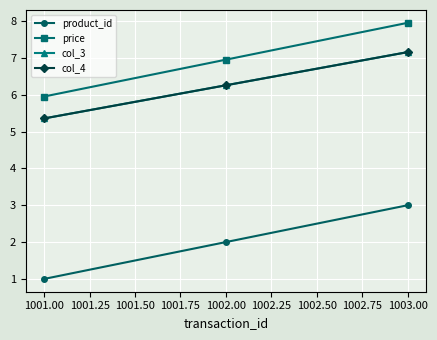

Which series has the largest total across all categories?

price